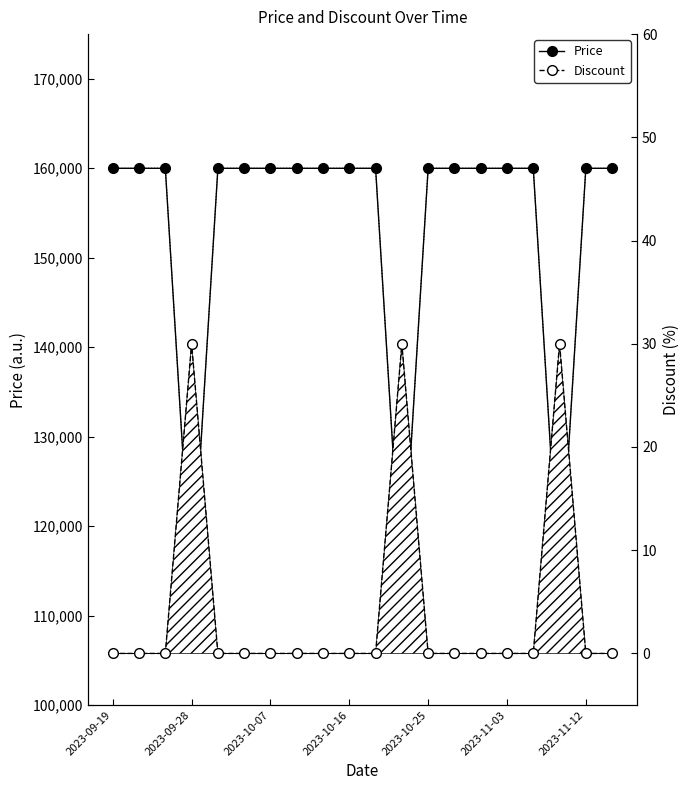

What position from the left is 2023-09-19?

1